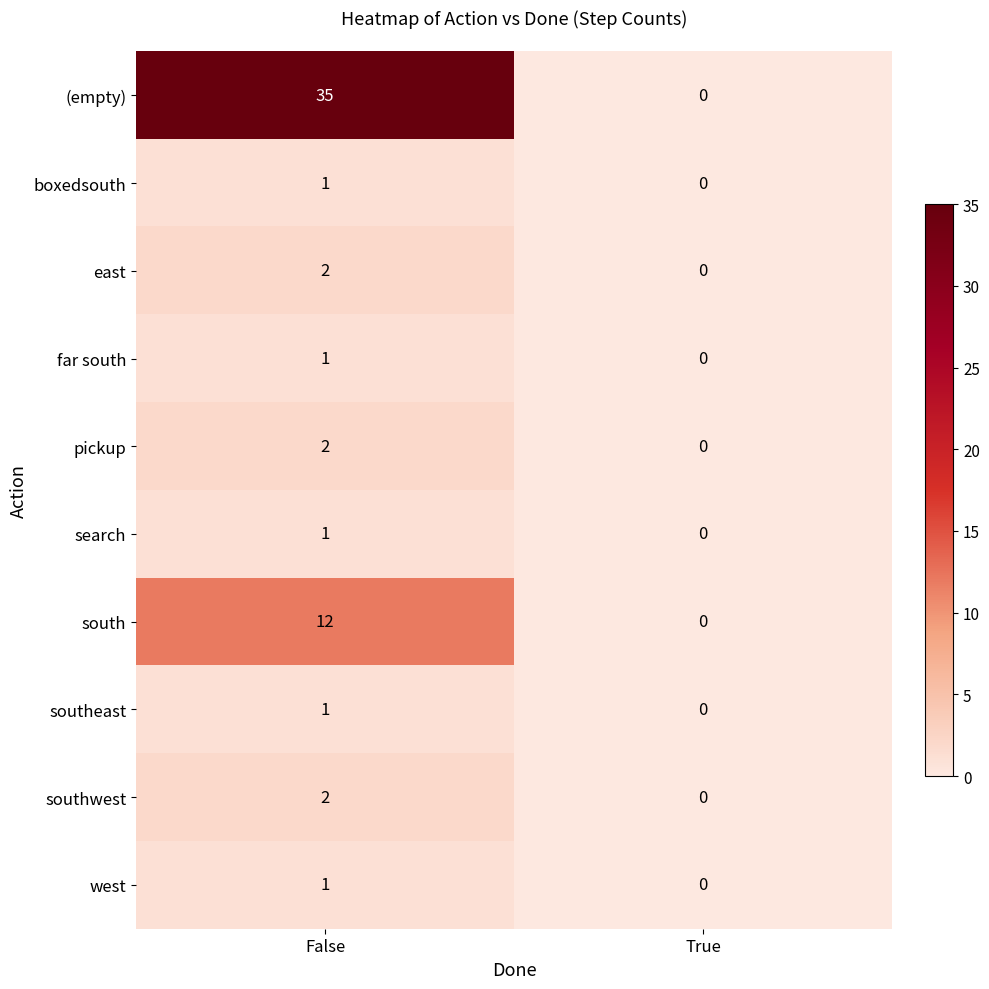

What is the difference between the maximum and minimum values in the (empty) series?

35